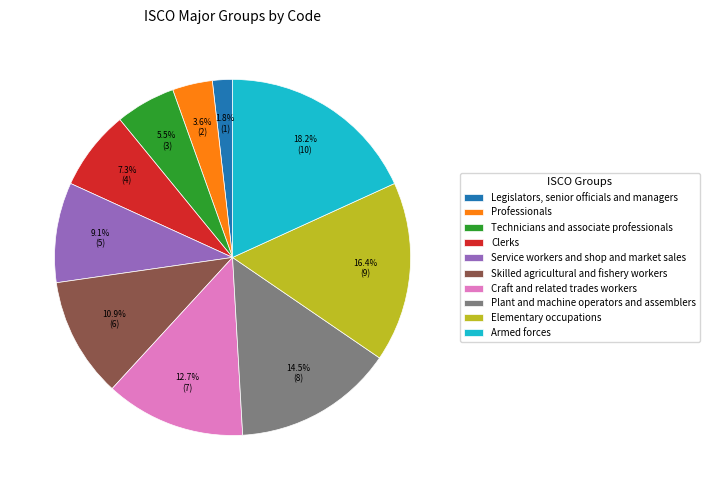

Rank the categories by value from lowest to highest.

Legislators, senior officials and managers, Professionals, Technicians and associate professionals, Clerks, Service workers and shop and market sales, Skilled agricultural and fishery workers, Craft and related trades workers, Plant and machine operators and assemblers, Elementary occupations, Armed forces